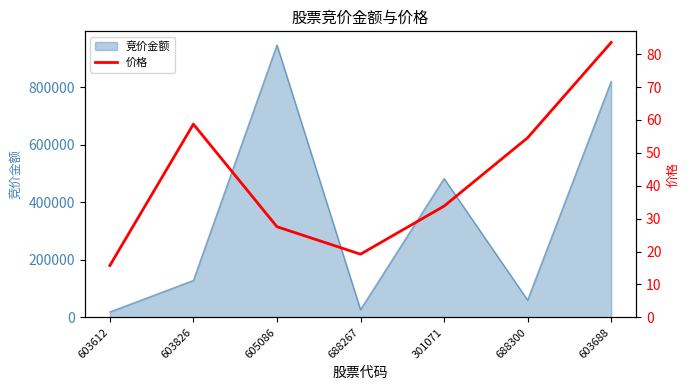

Between 688267 and 603612, which is larger?

688267